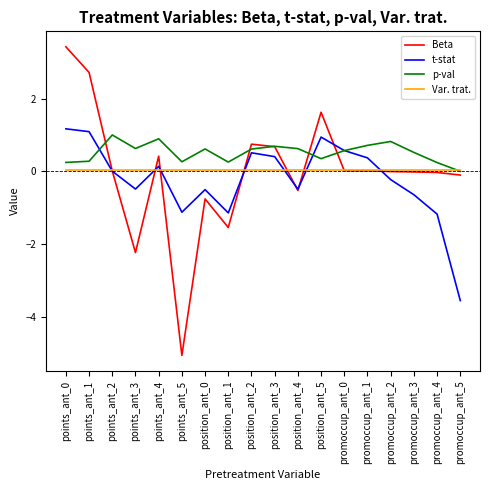

Between points_ant_3 and position_ant_5, which series saw the biggest shift?

Beta